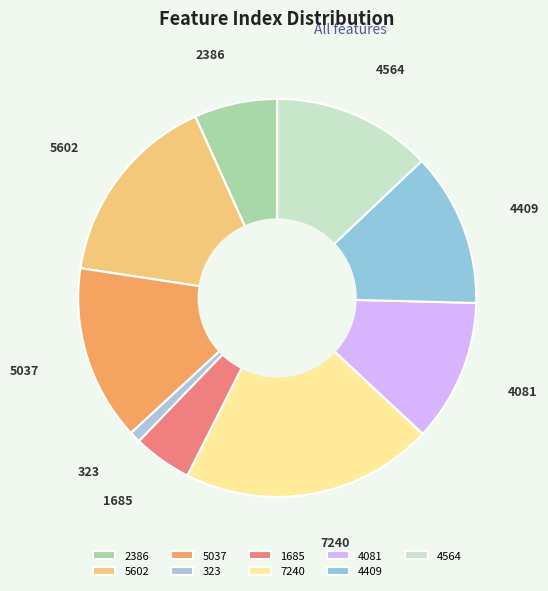

Approximately how many times larger is the value at 5037 compared to 2386?

2.1